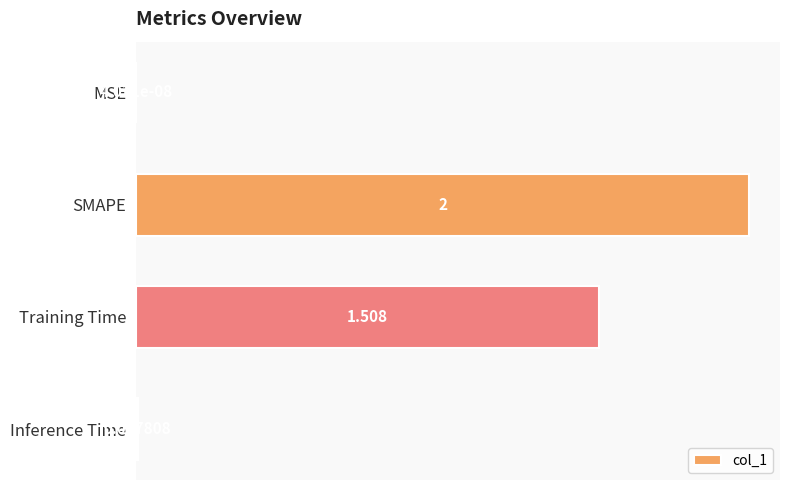

Where is the data nearest to the value 1?

Training Time